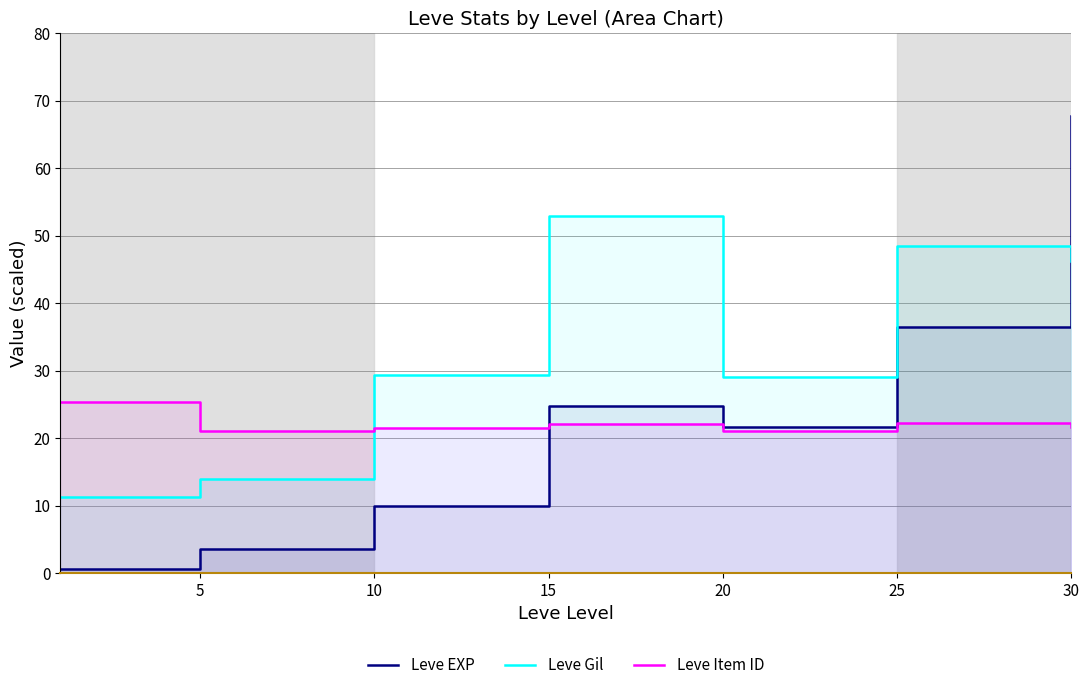

At which category does Leve Item ID reach its first local peak?

15